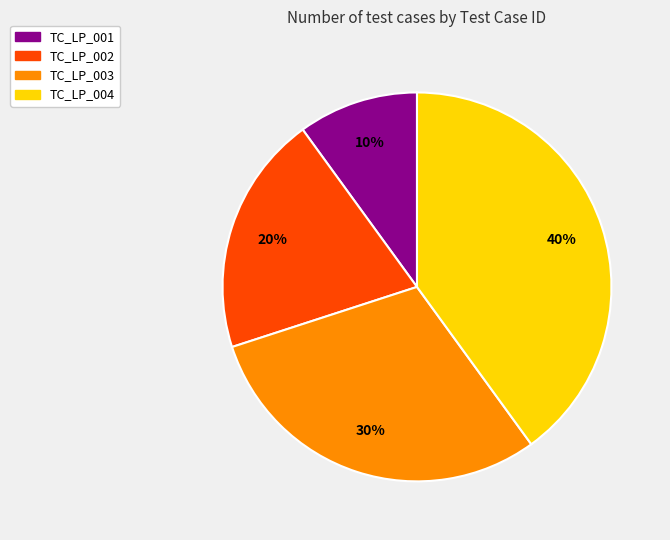

To the nearest percent, what portion does TC_LP_003 represent?

30%